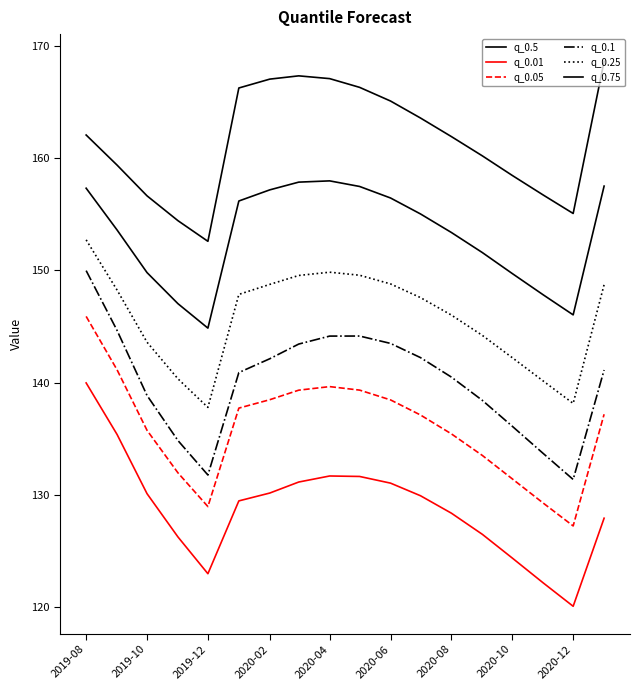

How many lines are shown in the chart?

6